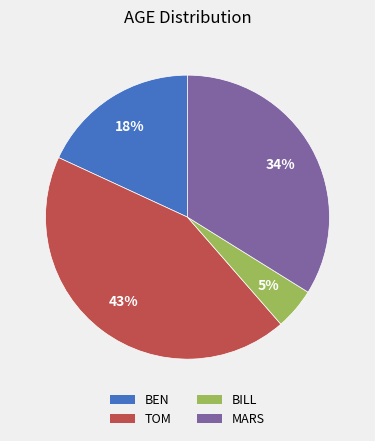

To the nearest percent, what is the average slice percentage?

25%